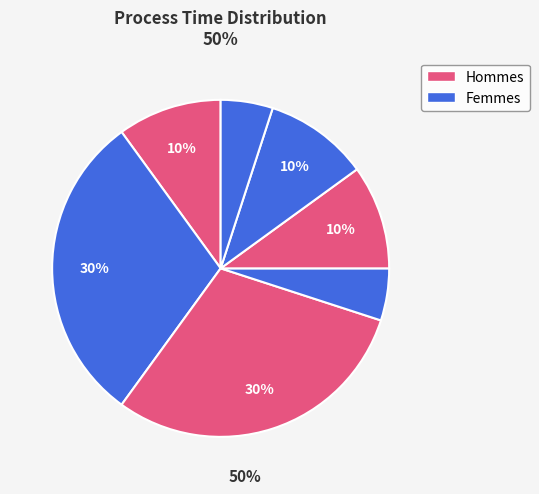

How many slices are in this pie chart?

7